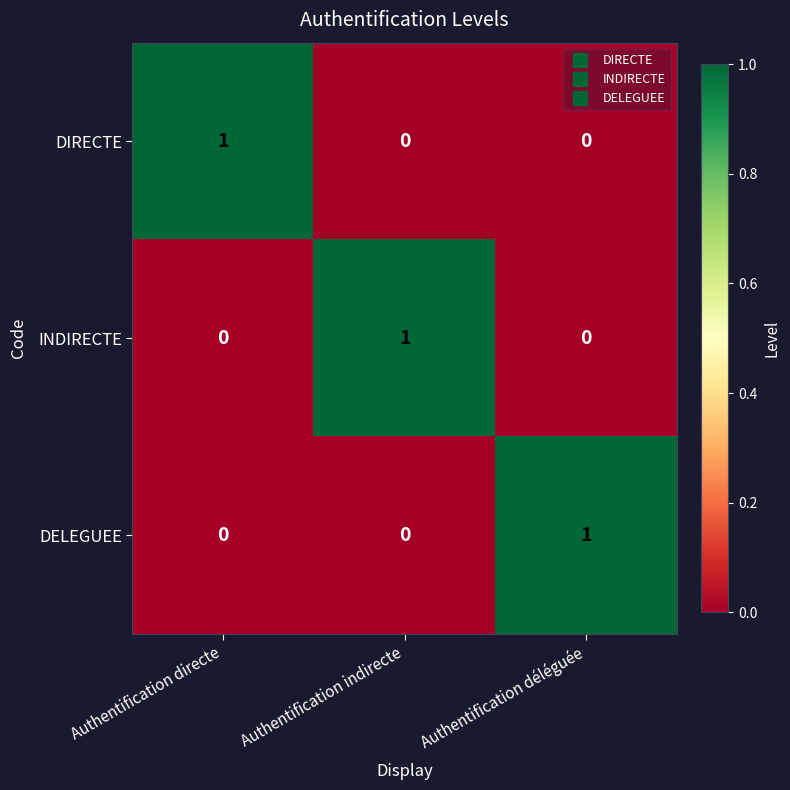

The DIRECTE series shows 1 at Authentification directe. True or false?

True